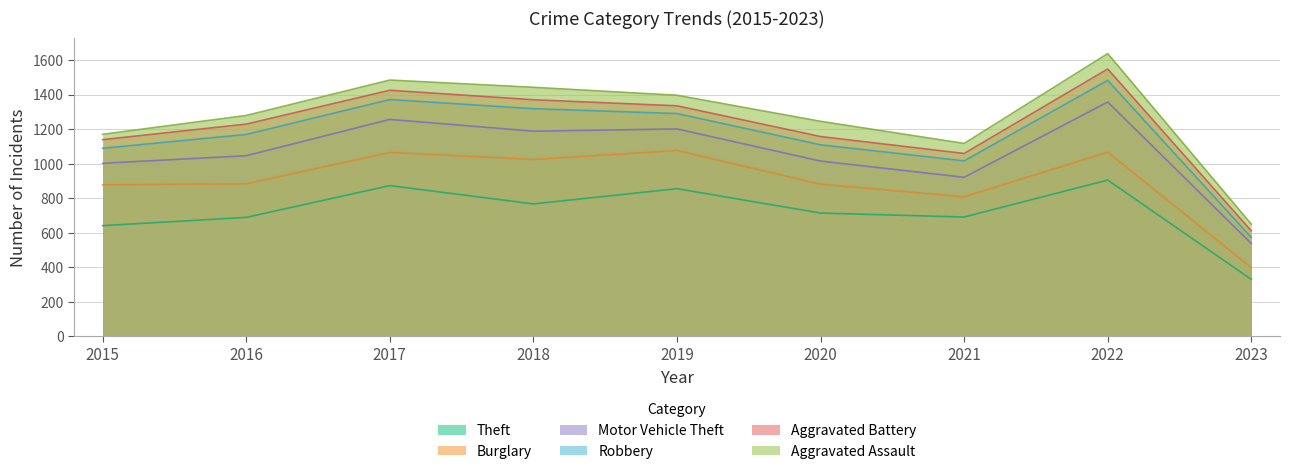

What is the difference between the second highest and minimum values in the Theft series?

543